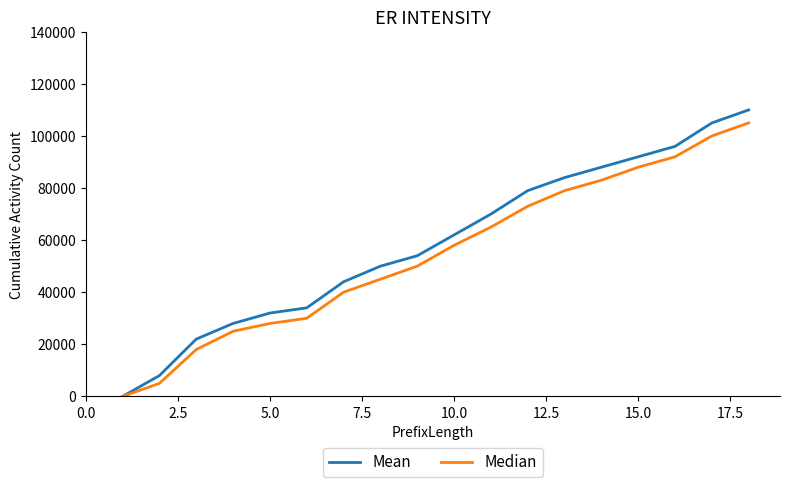

Reading right to left, transcribe all the data shown in this chart.

Mean: 110000	105000	96000	92000	88000	84000	79000	70000	62000	54000	50000	44000	34000	32000	28000	22000	8000	0
Median: 105000	100000	92000	88000	83000	79000	73000	65000	58000	50000	45000	40000	30000	28000	25000	18000	5000	0